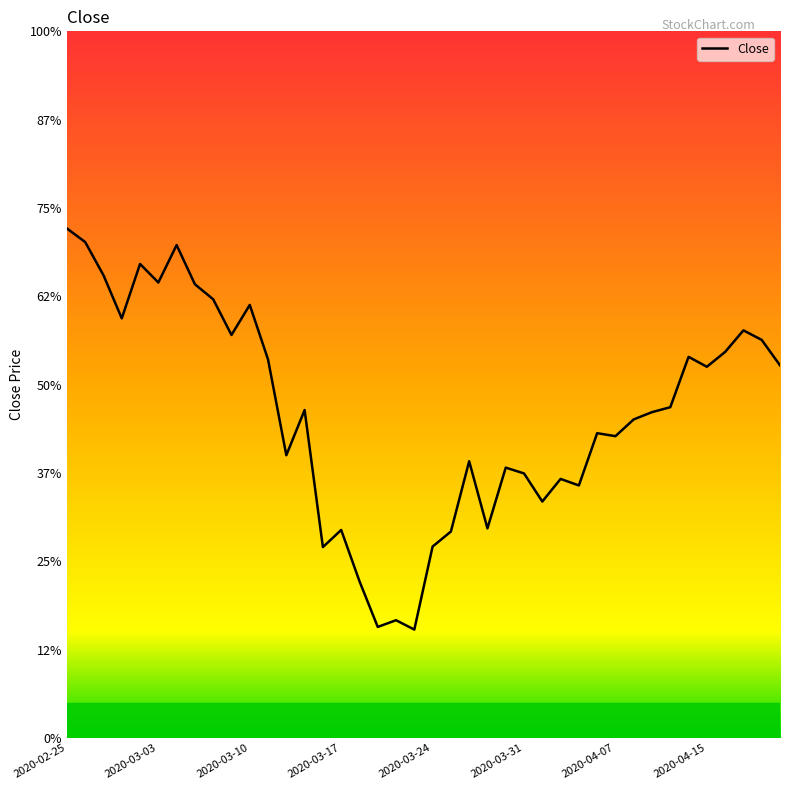

Which category has the highest value across all series?

2020-02-25